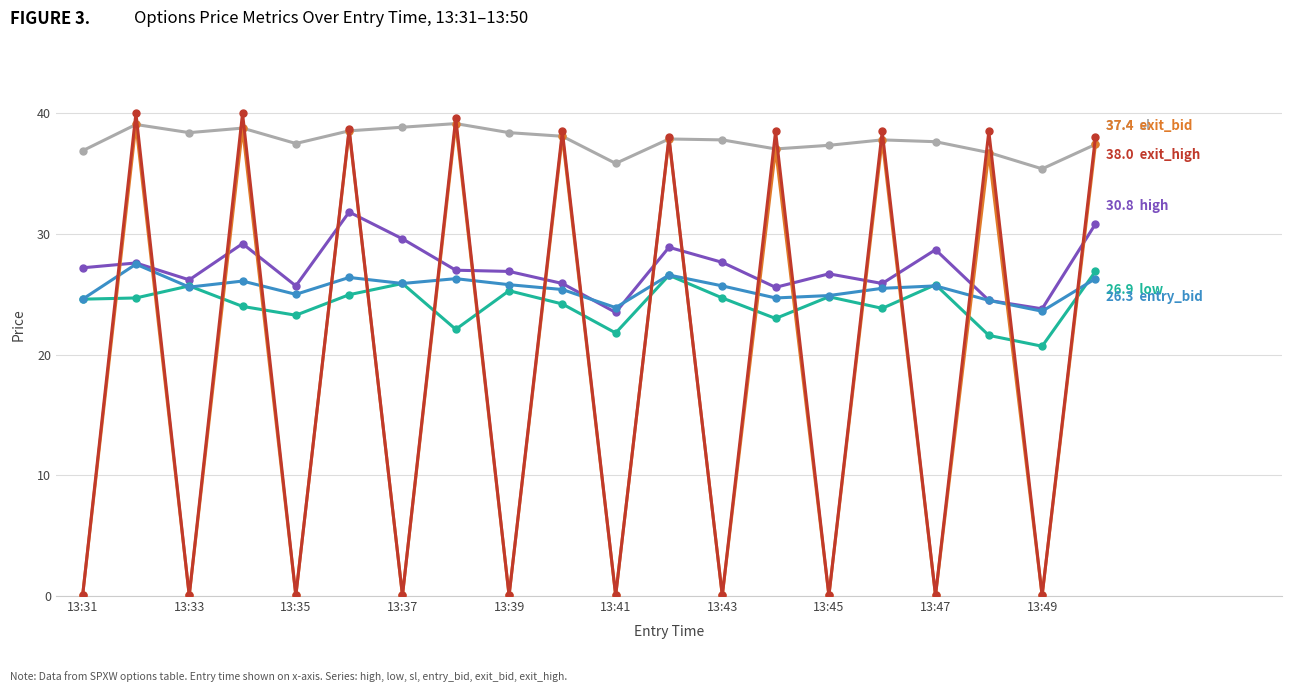

What is the greatest value displayed?

40.0